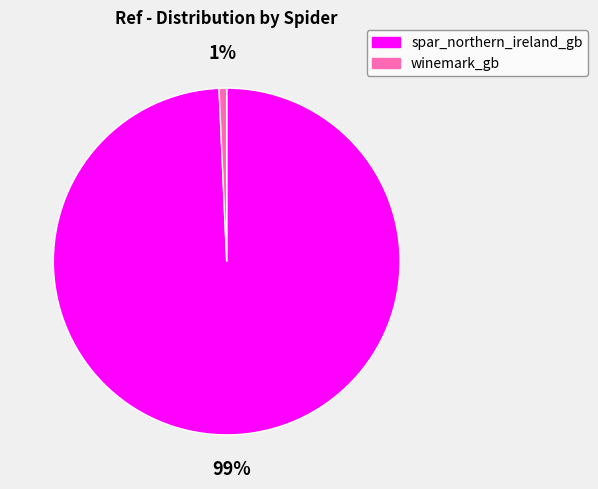

Is there a majority slice in this chart?

Yes